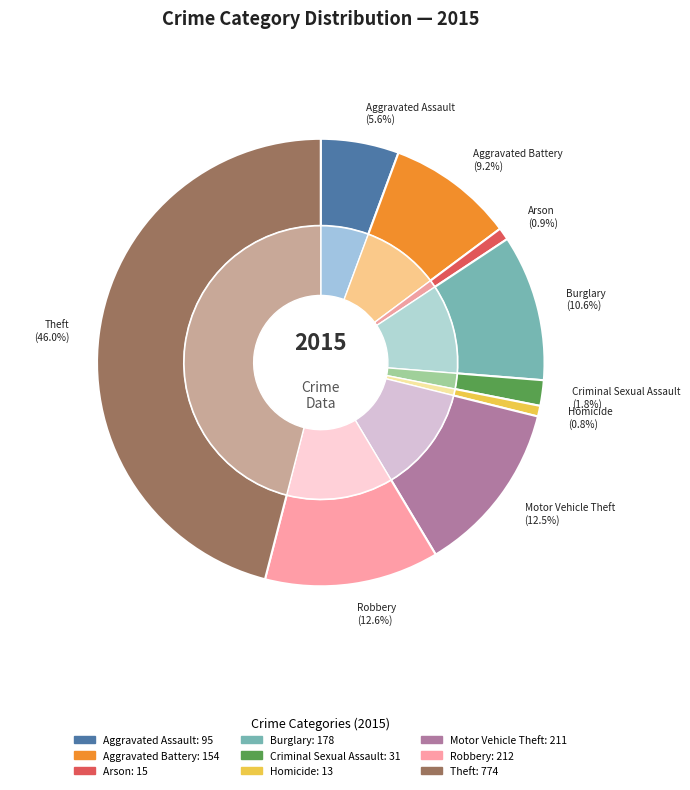

What is the change in value from Criminal Sexual Assault to Robbery?

+181